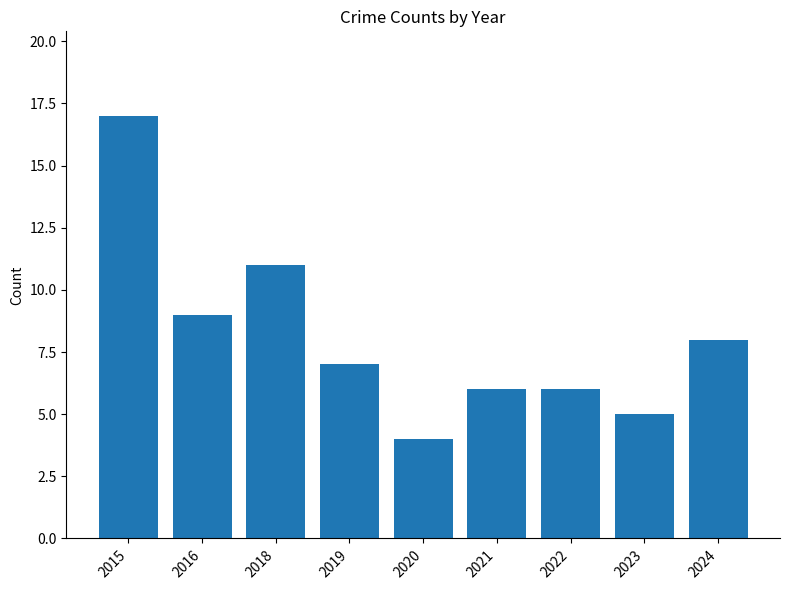

Count the number of categories in the chart.

9